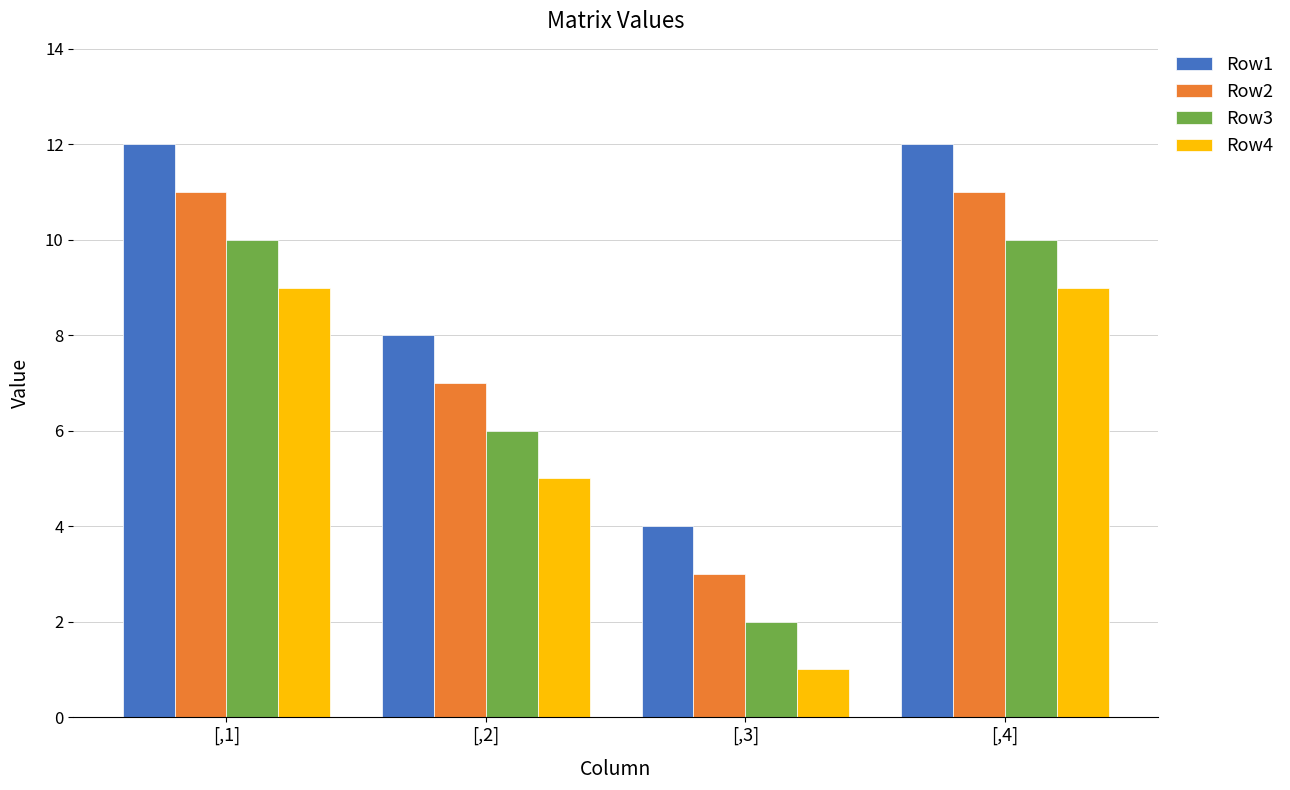

Is the value of Row2 at [,1] greater than the value of Row1 at [,2]?

Yes